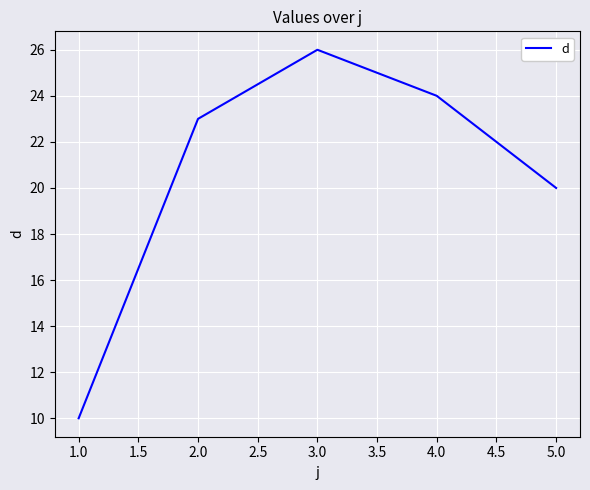

List the labels in order of value, smallest first.

1.0, 5.0, 2.0, 4.0, 3.0